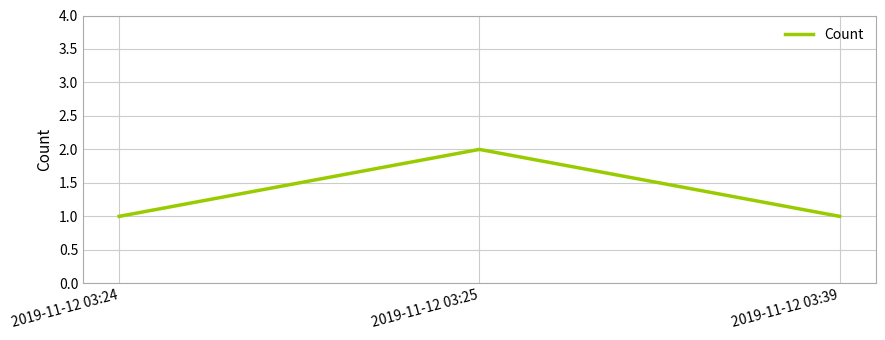

Which label corresponds to the largest value in the chart?

2019-11-12 03:25